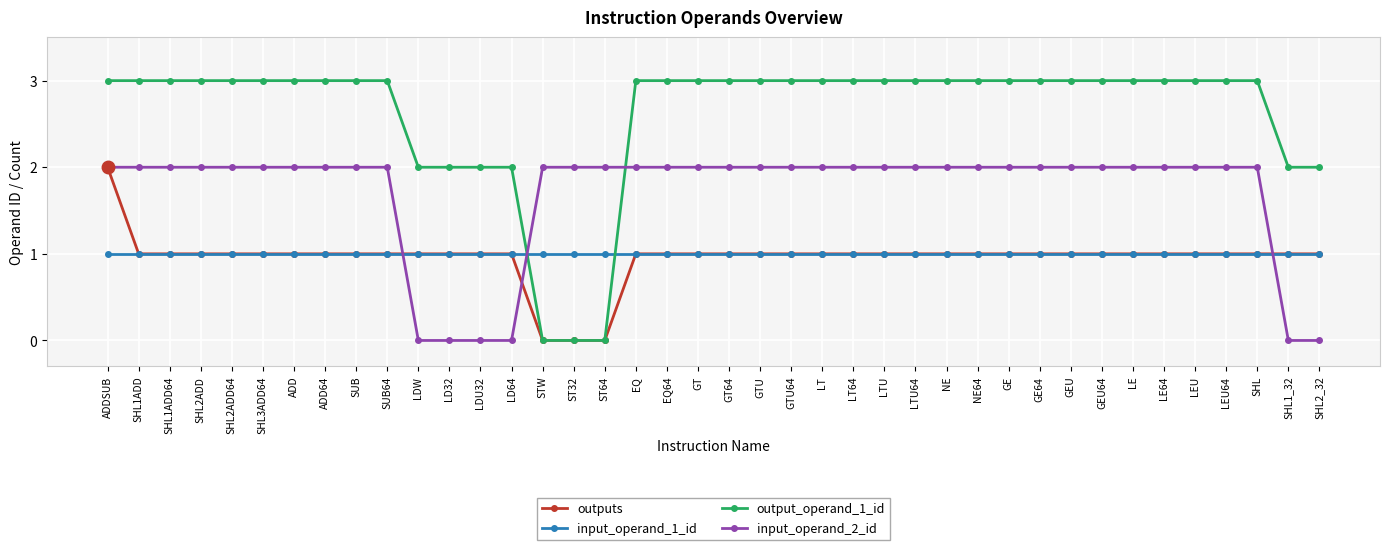

What value does the input_operand_1_id series have at ADDSUB?

1